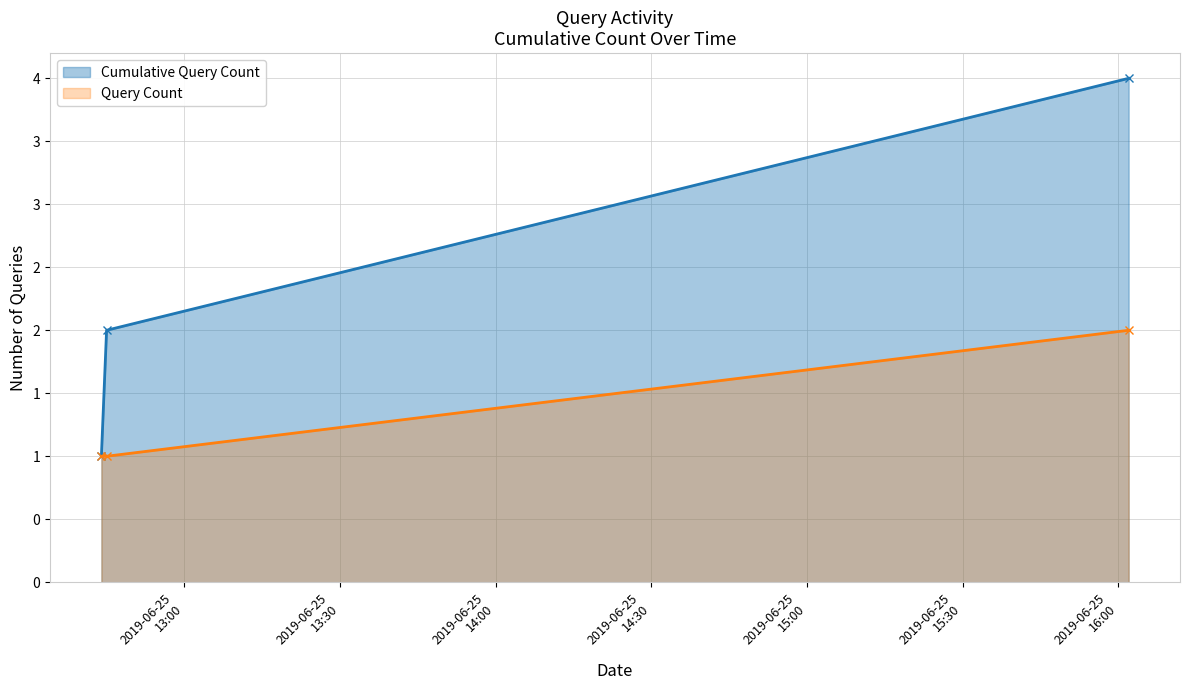

Where is the data nearest to the value 1?

2019-06-25 12:44:00